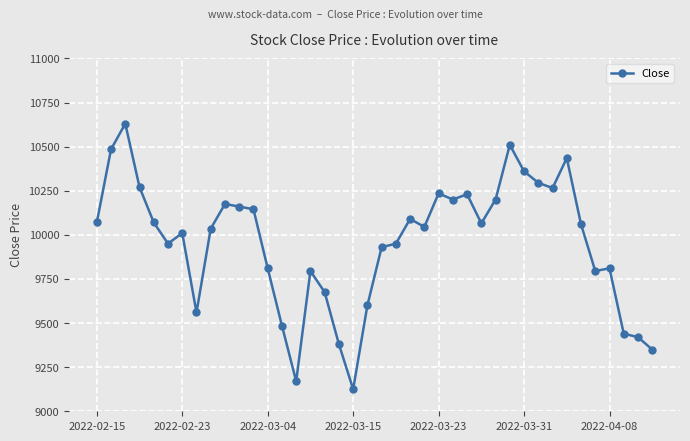

What is the value of the 8th point from the left?

9560